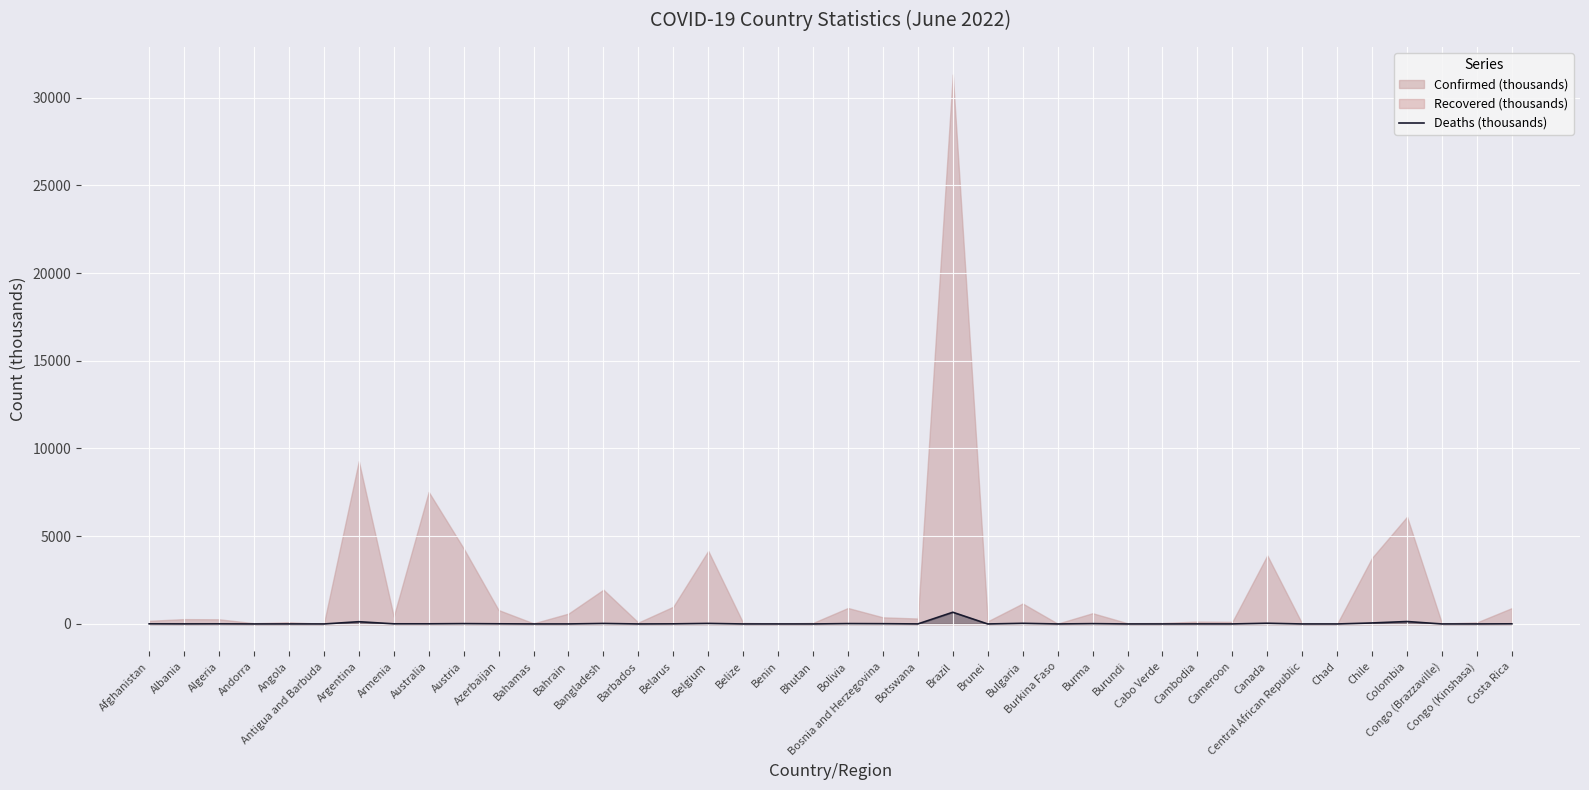

How many values exceed 3?

21